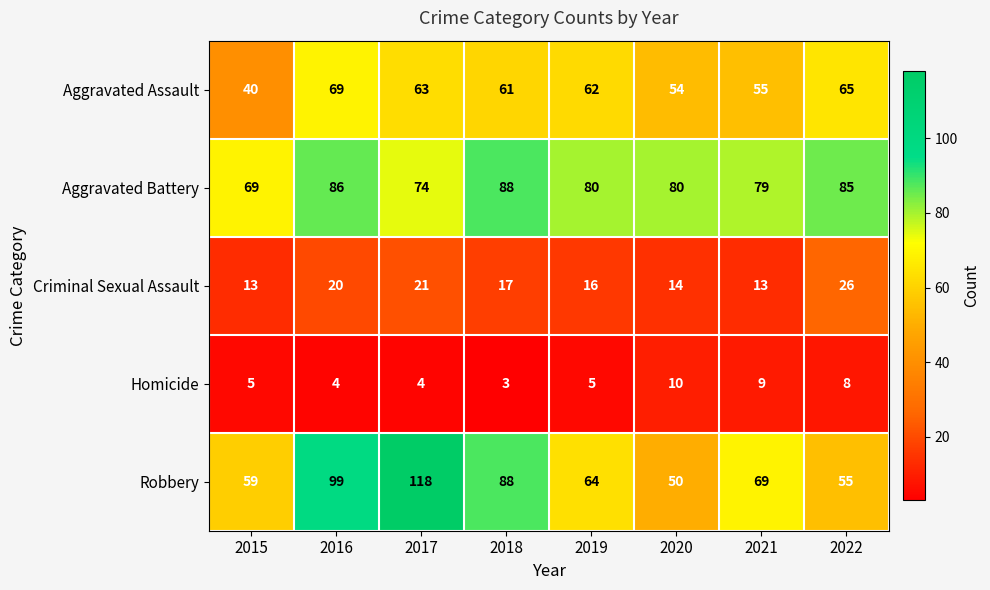

True or false: Robbery has a value of 55 at 2022.

True